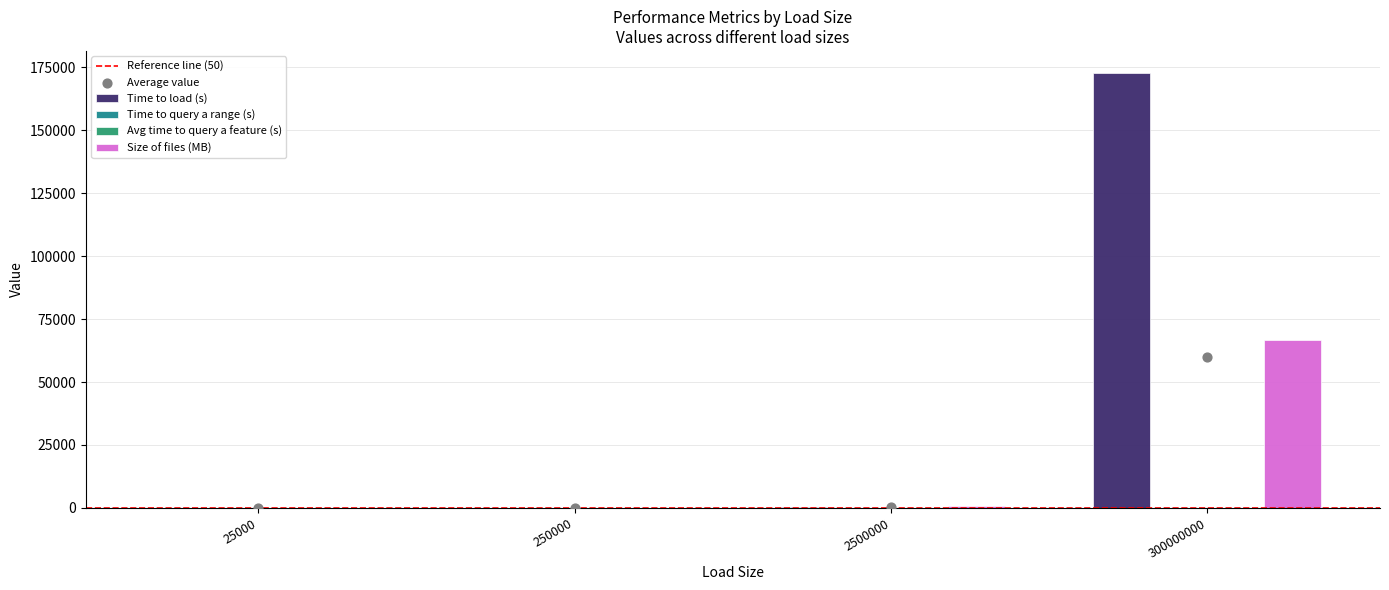

At which category is the sum across all series the highest?

300000000